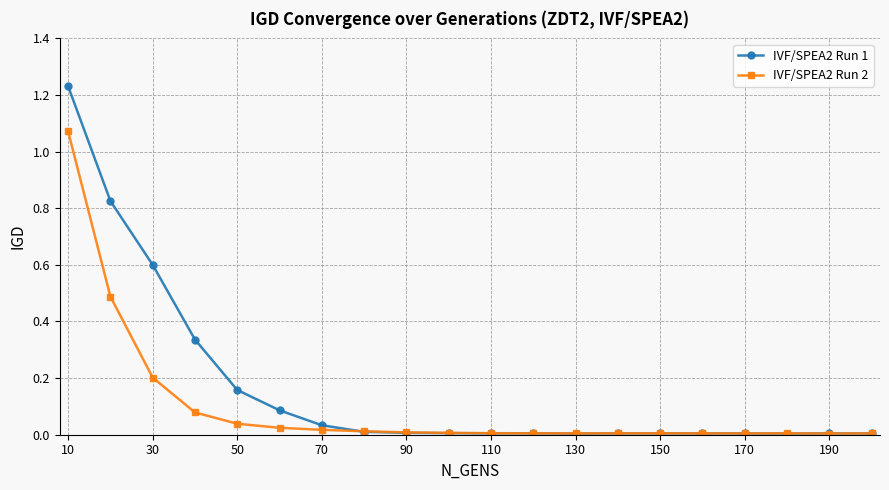

Is this an area chart (filled region under the line)?

No